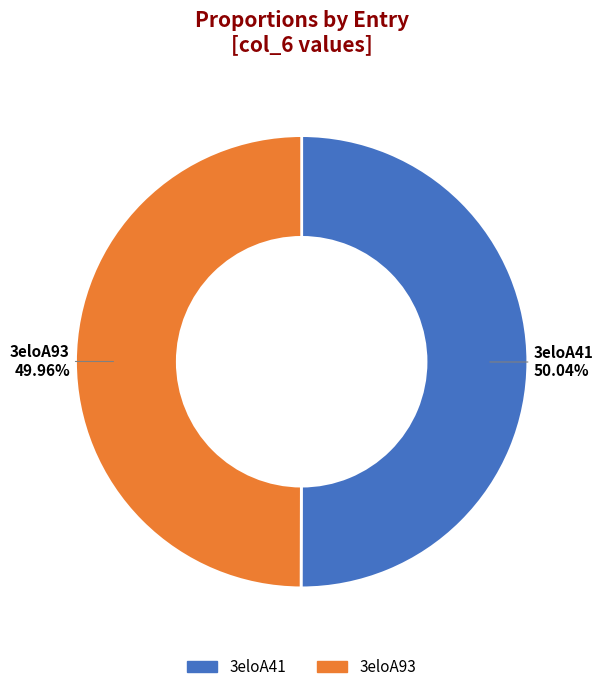

Combined, do 3eloA93 and 3eloA41 account for over 50%?

Yes